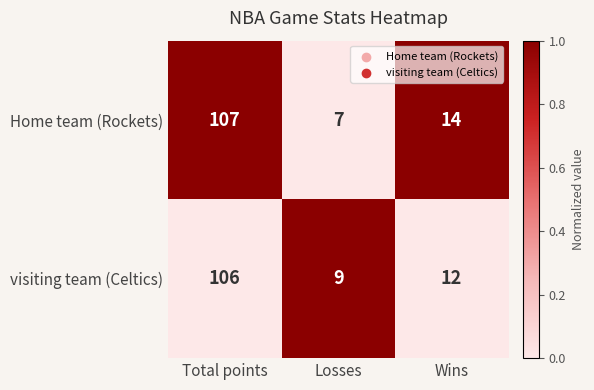

List the series in order of their overall mean, highest first.

Home team (Rockets), visiting team (Celtics)